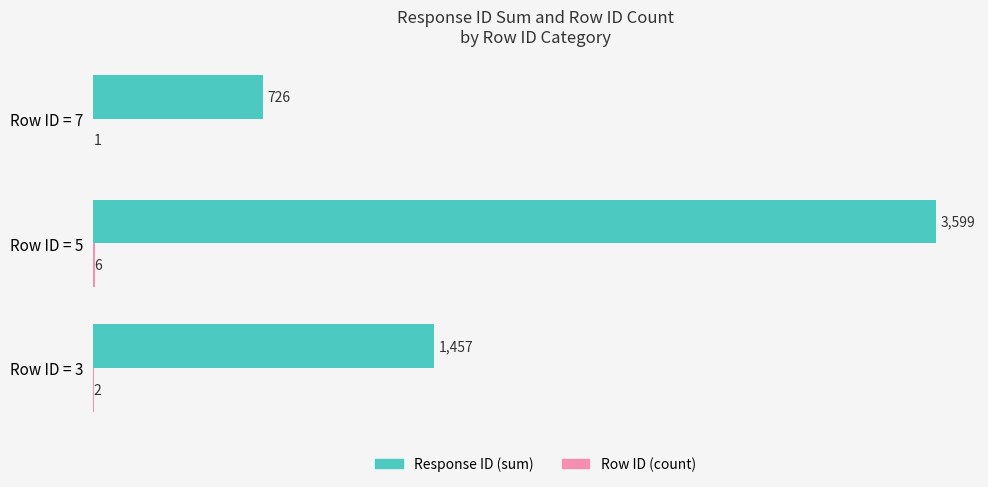

What is the greatest value displayed?

3599